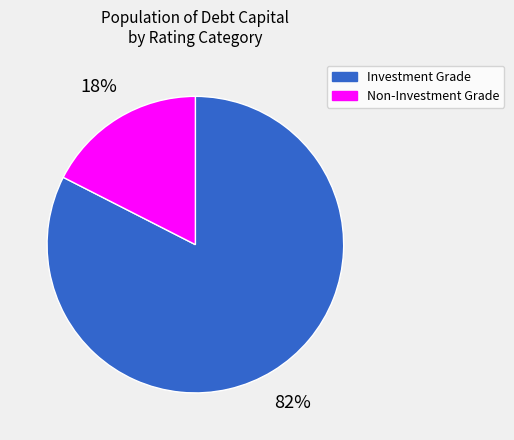

The Investment Grade slice represents 96% of the pie. True or false?

False